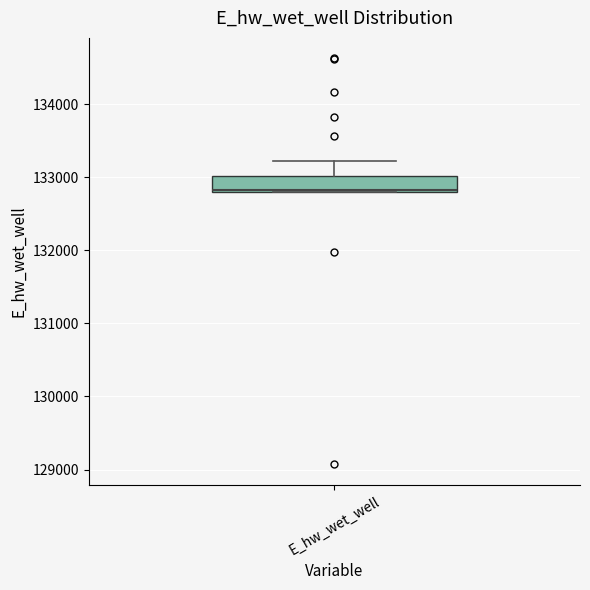

Read this box plot against the y-axis: the position of the median line, the range covered by the box, and the ends of both whiskers. The values are not printed on the chart, so give them approximately, as read against the axis.

median 132800 (drawn on the box's lower edge), box 132800 to 133000, whiskers 132800 to 133200